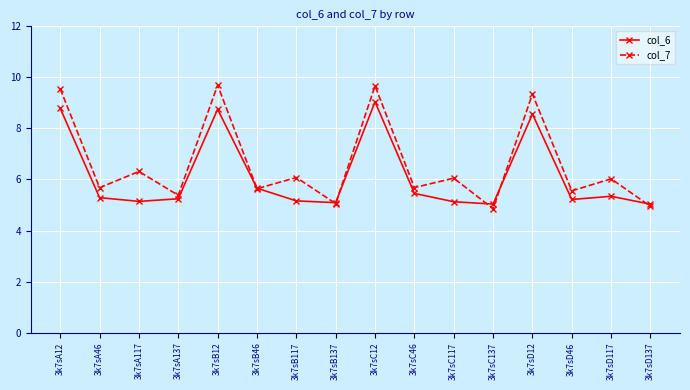

Where is the first local minimum for col_6?

3k7sA117